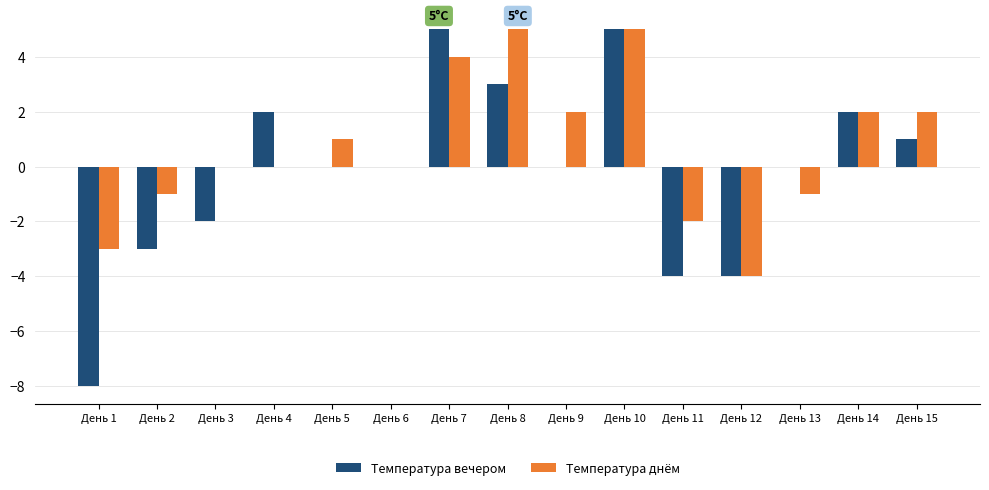

What is the total value across all series at День 10?

10